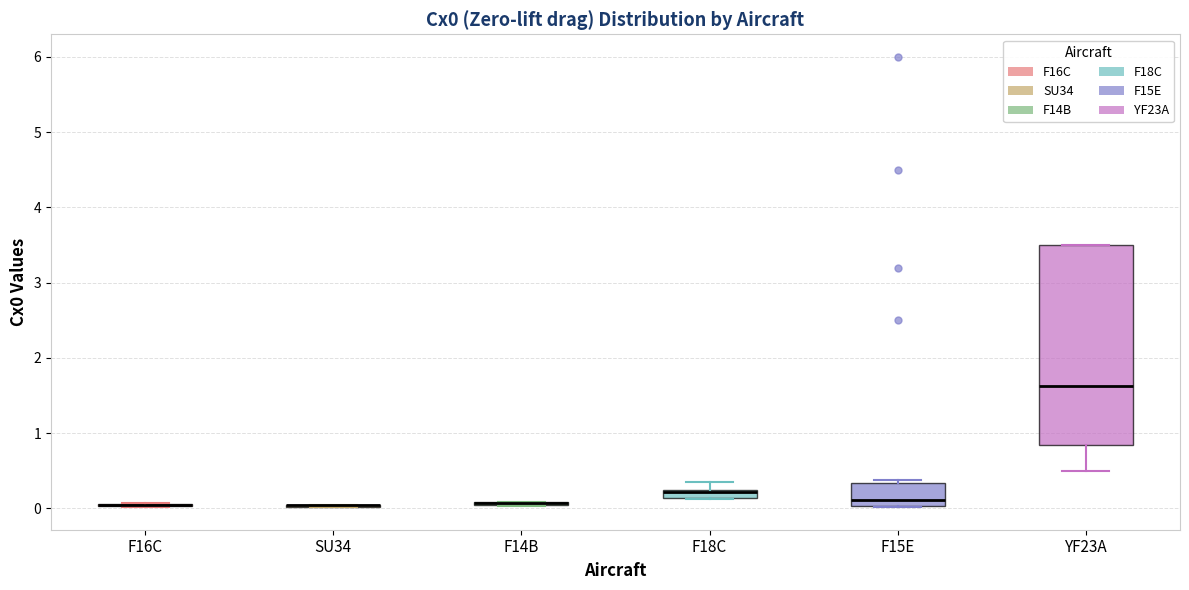

Where does the median line of the box for YF23A sit on the y-axis? The values are not printed on the chart, so give them approximately, as read against the axis.

1.6